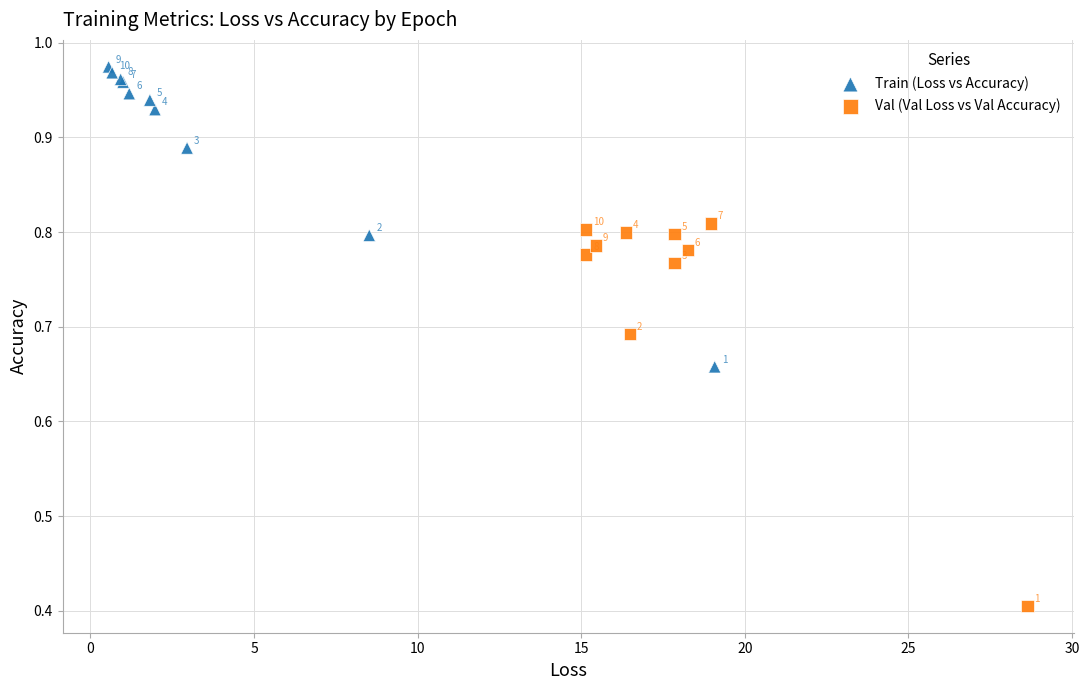

Which series contains the highest Y value?

Train (Loss vs Accuracy)